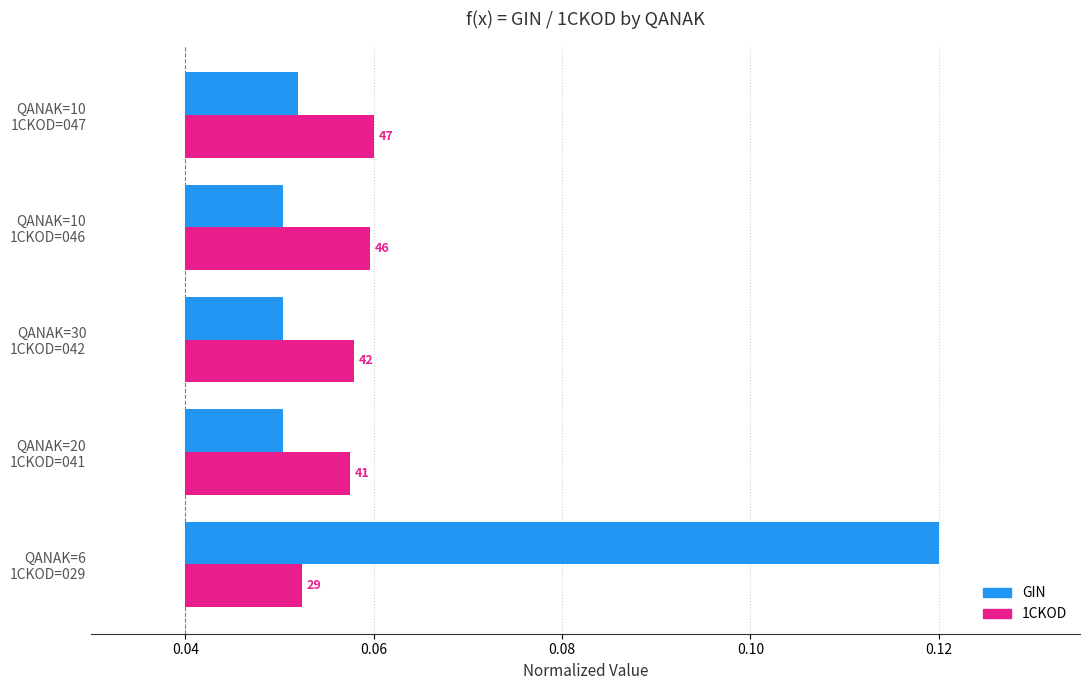

At how many categories does at least one series exceed 0?

5